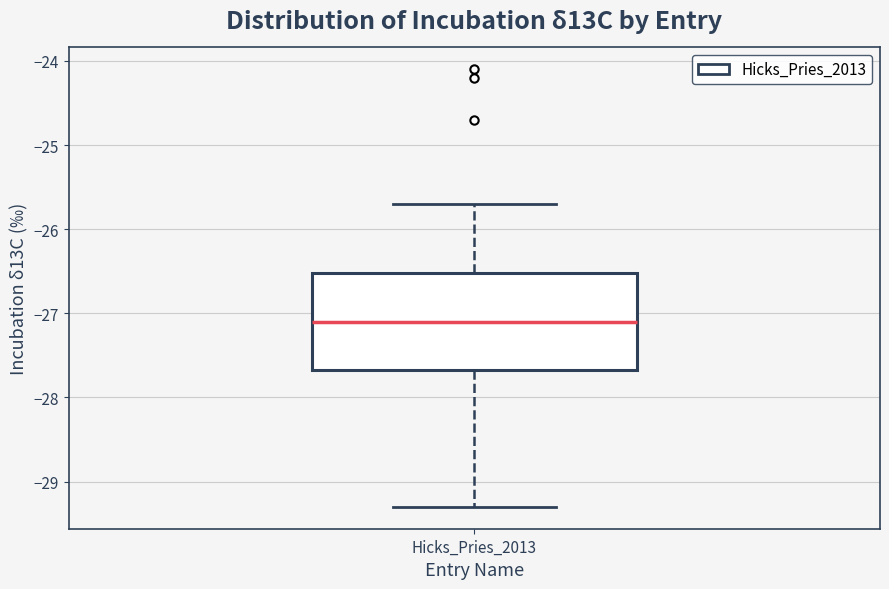

Read this box plot against the y-axis: the position of the median line, the range covered by the box, and the ends of both whiskers. The values are not printed on the chart, so give them approximately, as read against the axis.

median -27.1, box -27.7 to -26.5, whiskers -29.3 to -25.7